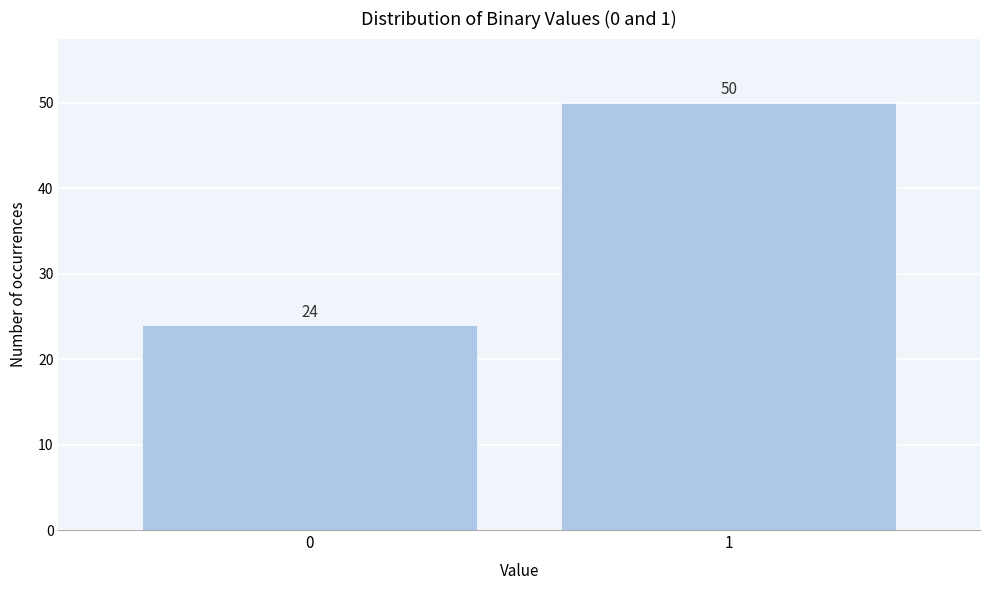

Reading left to right, extract all data points from this chart.

0=24	1=50